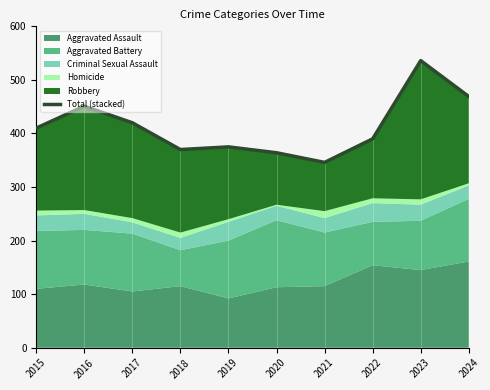

At which label does the data first exceed 410?

2016